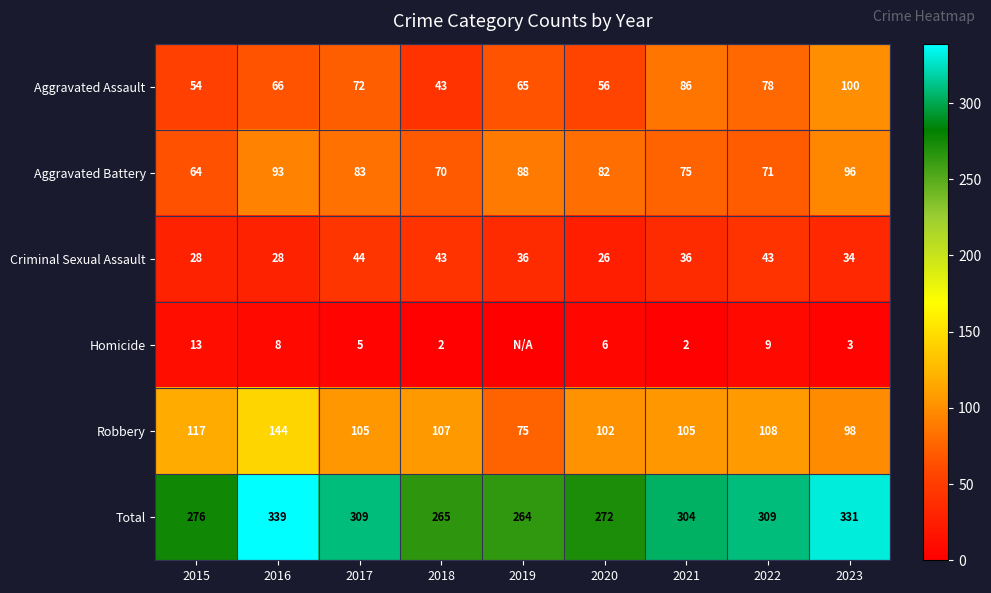

Rank the categories by Aggravated Assault value from lowest to highest.

2018, 2015, 2020, 2019, 2016, 2017, 2022, 2021, 2023